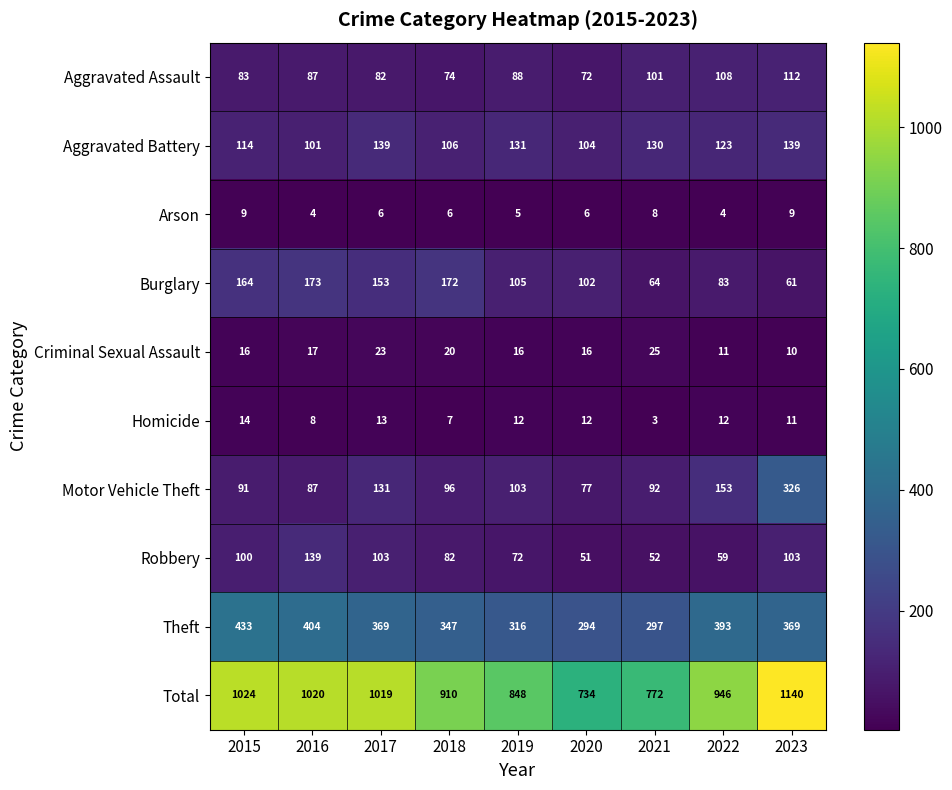

True or false: Total has a value of 1024 at 2015.

True